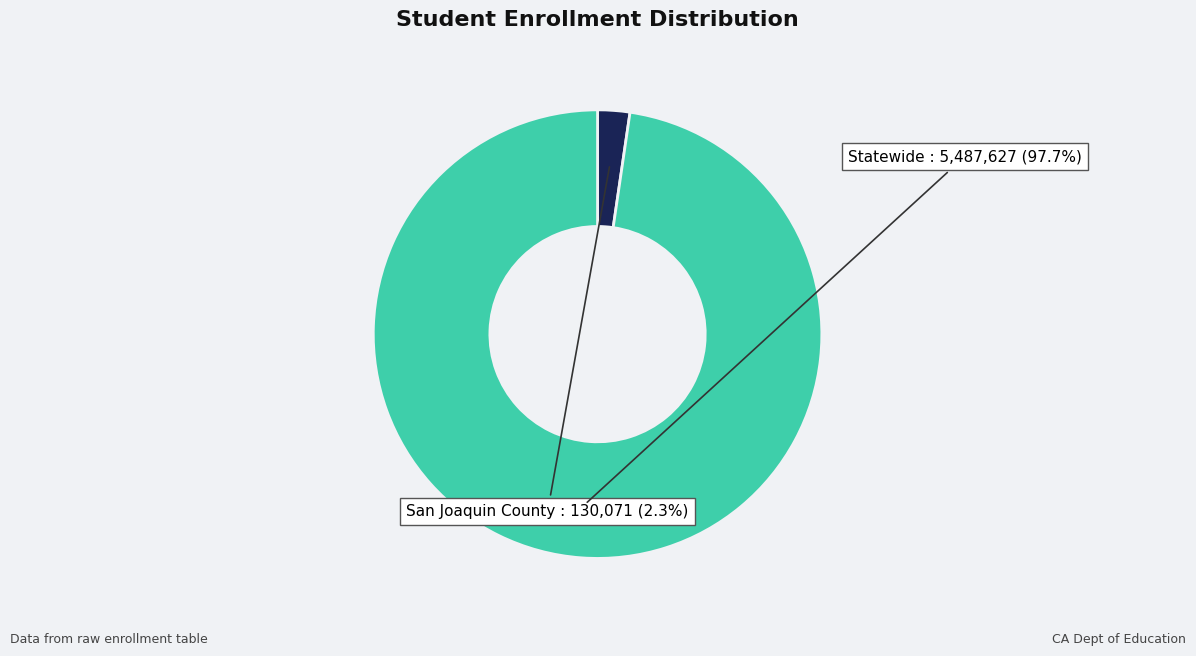

How many segments does this pie chart have?

2